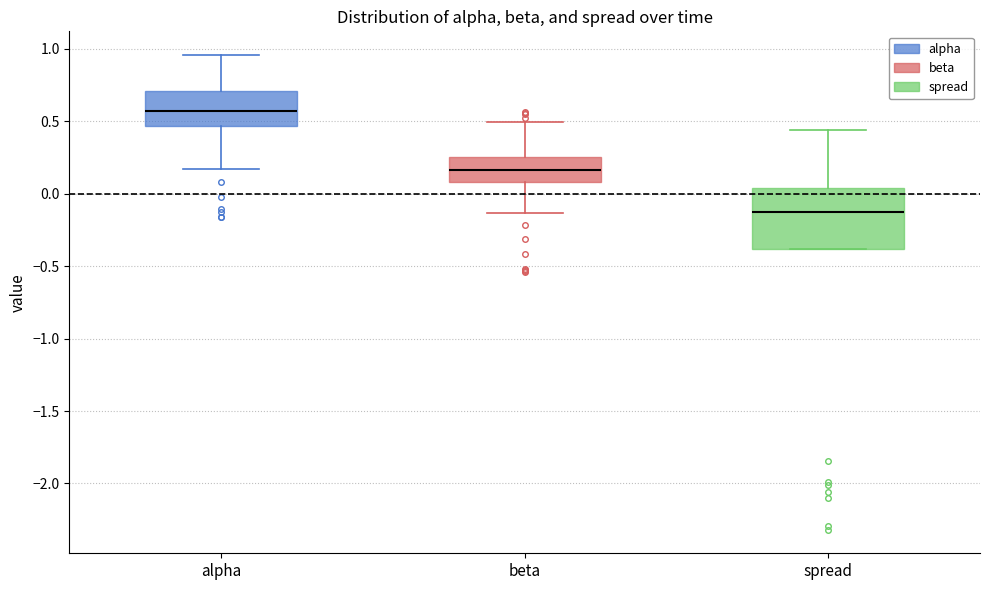

Reading left to right, transcribe this box plot: for each box, give where its median line is, the range the box spans, and where its two whiskers end, as read against the y-axis. The values are not printed on the chart, so give them approximately, as read against the axis.

alpha: median 0.55, box 0.45 to 0.70, whiskers 0.15 to 0.95
beta: median 0.15, box 0.10 to 0.25, whiskers -0.15 to 0.50
spread: median -0.10, box -0.40 to 0.05, whiskers -0.40 to 0.45